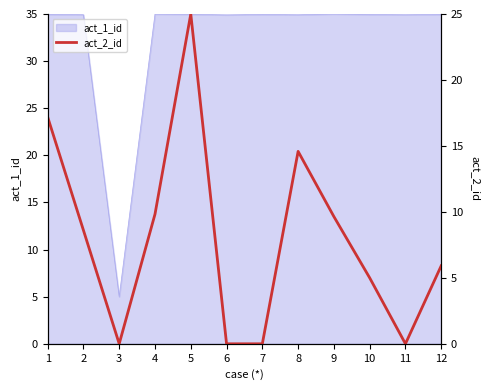

True or false: there are more than 1 points higher than both neighbors.

True